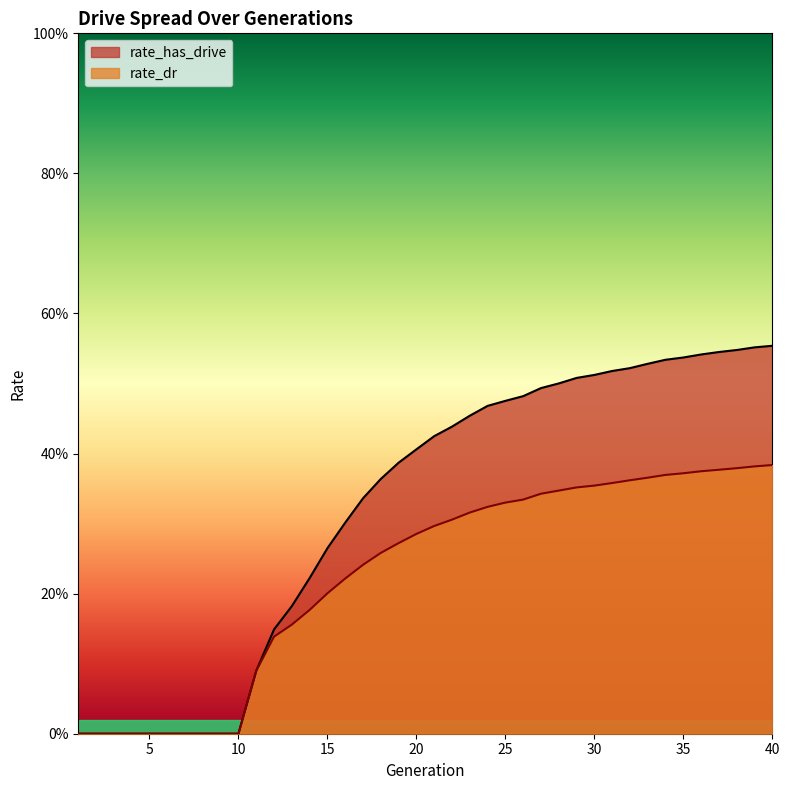

List the labels in order of rate_dr value, largest first.

40, 39, 38, 37, 36, 35, 34, 33, 32, 31, 30, 29, 28, 27, 26, 25, 24, 23, 22, 21, 20, 19, 18, 17, 16, 15, 14, 13, 12, 11, 1, 2, 3, 4, 5, 6, 7, 8, 9, 10